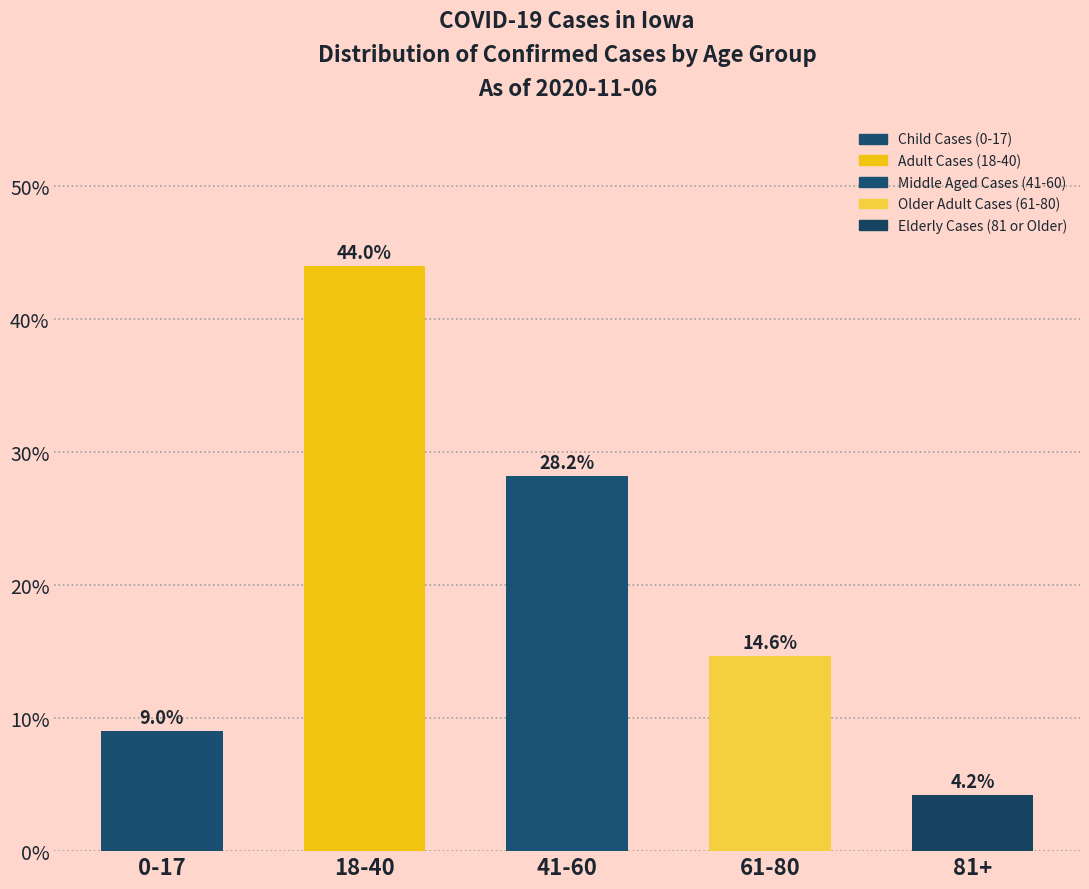

Reading left to right, what are all the values shown in this chart?

9.0	44.0	28.2	14.6	4.2